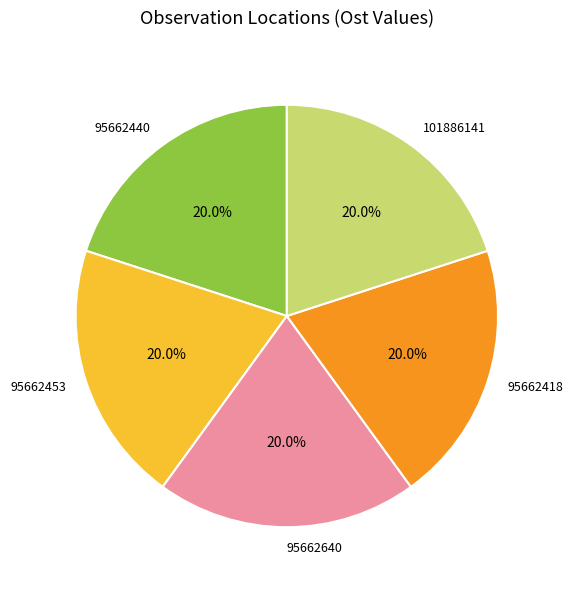

Approximately how many times larger is the value at 95662453 compared to 95662418?

1.0